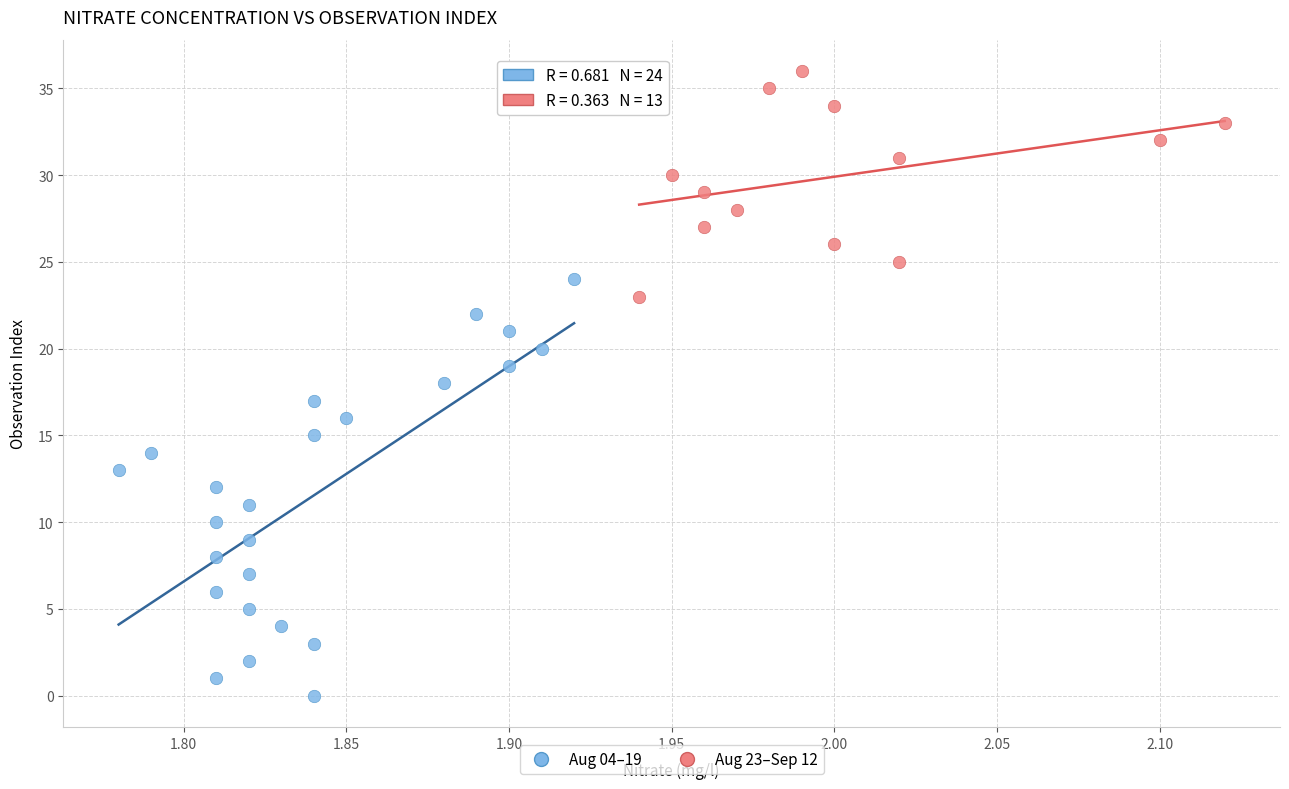

Which series reaches the minimum Y coordinate?

Aug 04–19